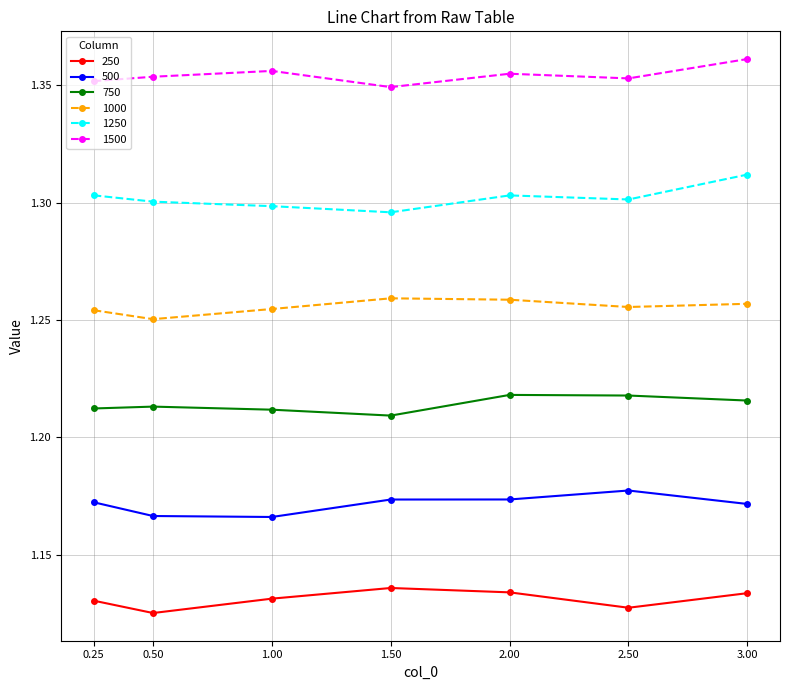

List the series in order of their peak value, highest first.

1500, 1250, 1000, 750, 500, 250